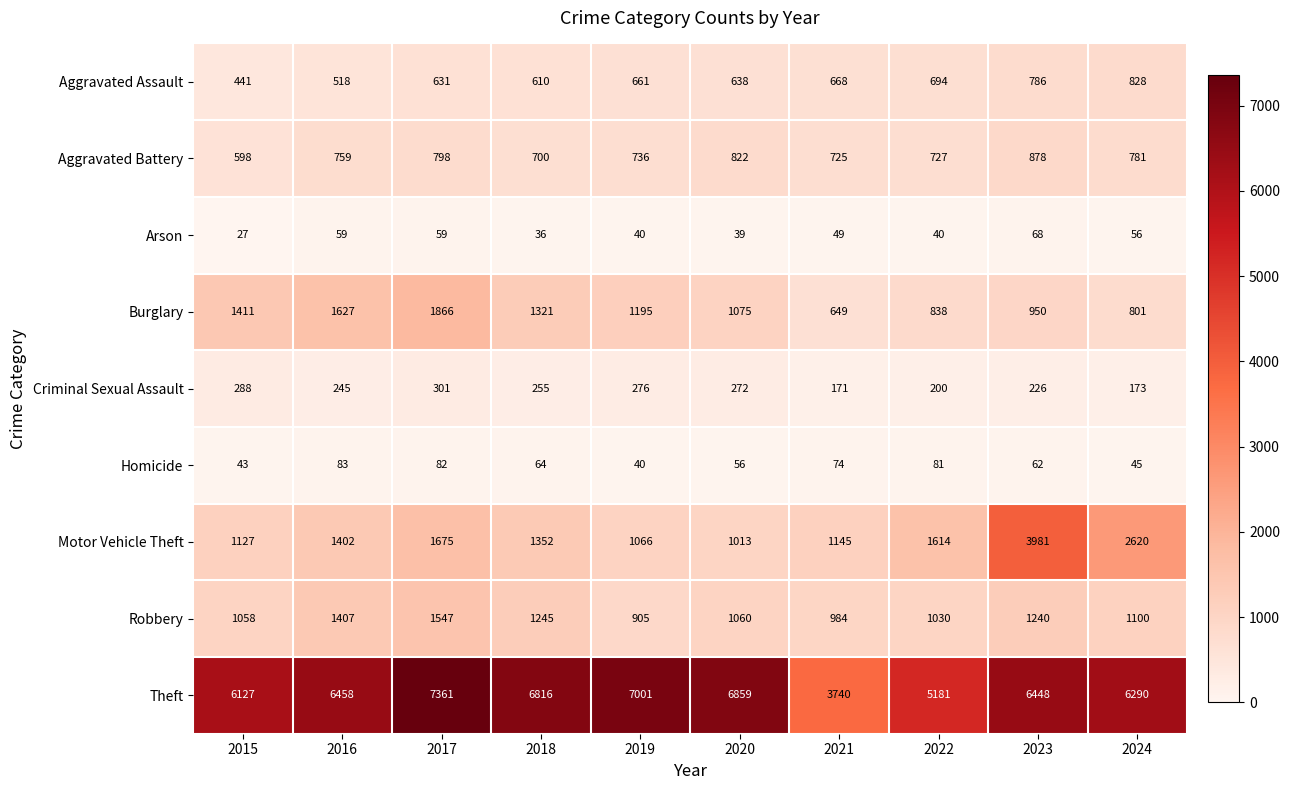

Is the value of Theft at 2019 greater than the value of Burglary at 2018?

Yes